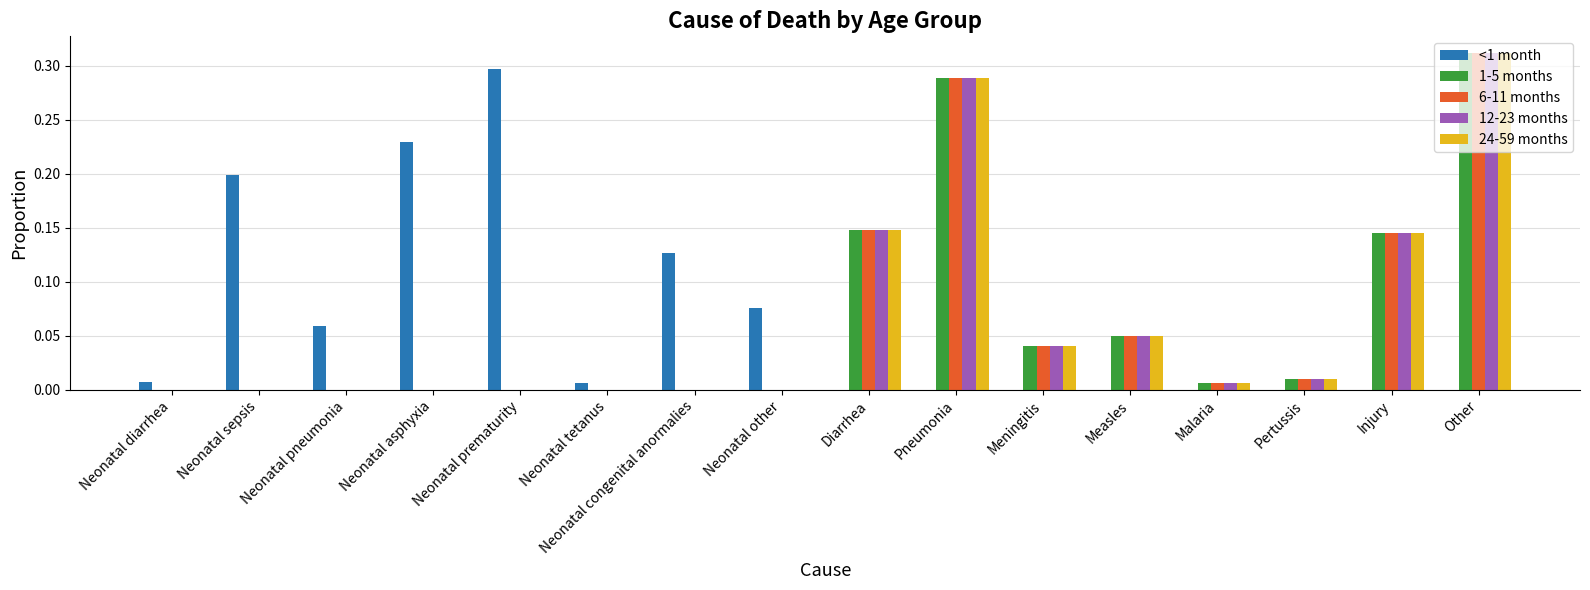

At which label does 6-11 months reach its peak?

Other